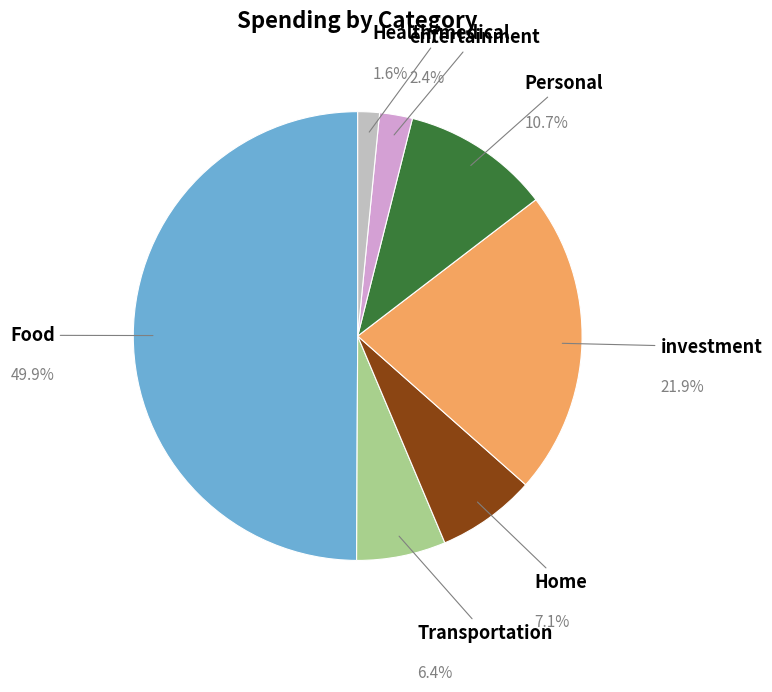

Between Home and investment, which is larger?

investment